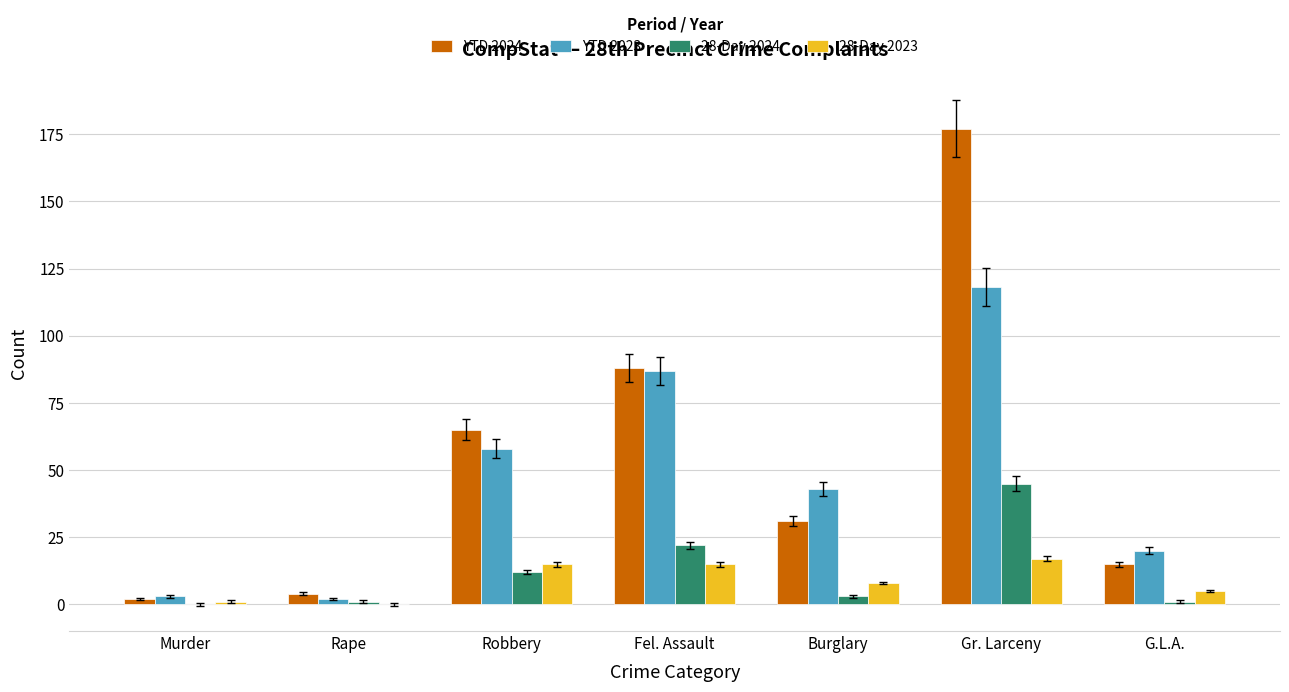

Are the bars horizontal?

No